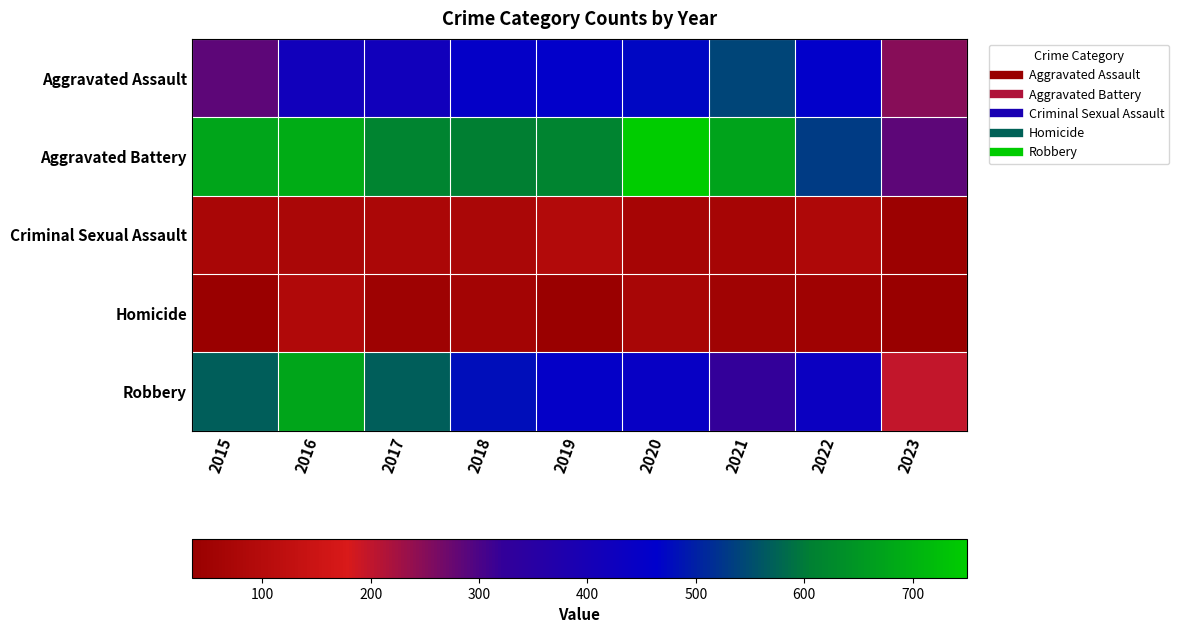

Reading right to left, list all the values displayed in this chart.

Aggravated Assault: 2023=250	2022=459	2021=543	2020=471	2019=458	2018=452	2017=416	2016=417	2015=286
Aggravated Battery: 2023=284	2022=530	2021=673	2020=750	2019=614	2018=606	2017=614	2016=691	2015=676
Criminal Sexual Assault: 2023=46	2022=83	2021=68	2020=67	2019=91	2018=75	2017=78	2016=75	2015=72
Homicide: 2023=35	2022=49	2021=54	2020=71	2019=39	2018=58	2017=48	2016=89	2015=39
Robbery: 2023=197	2022=433	2021=321	2020=443	2019=452	2018=480	2017=571	2016=676	2015=569